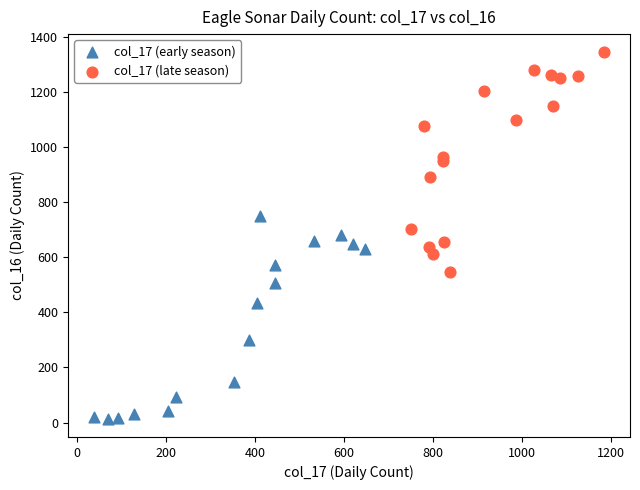

What are all the series names shown in the legend?

col_17 (early season), col_17 (late season)